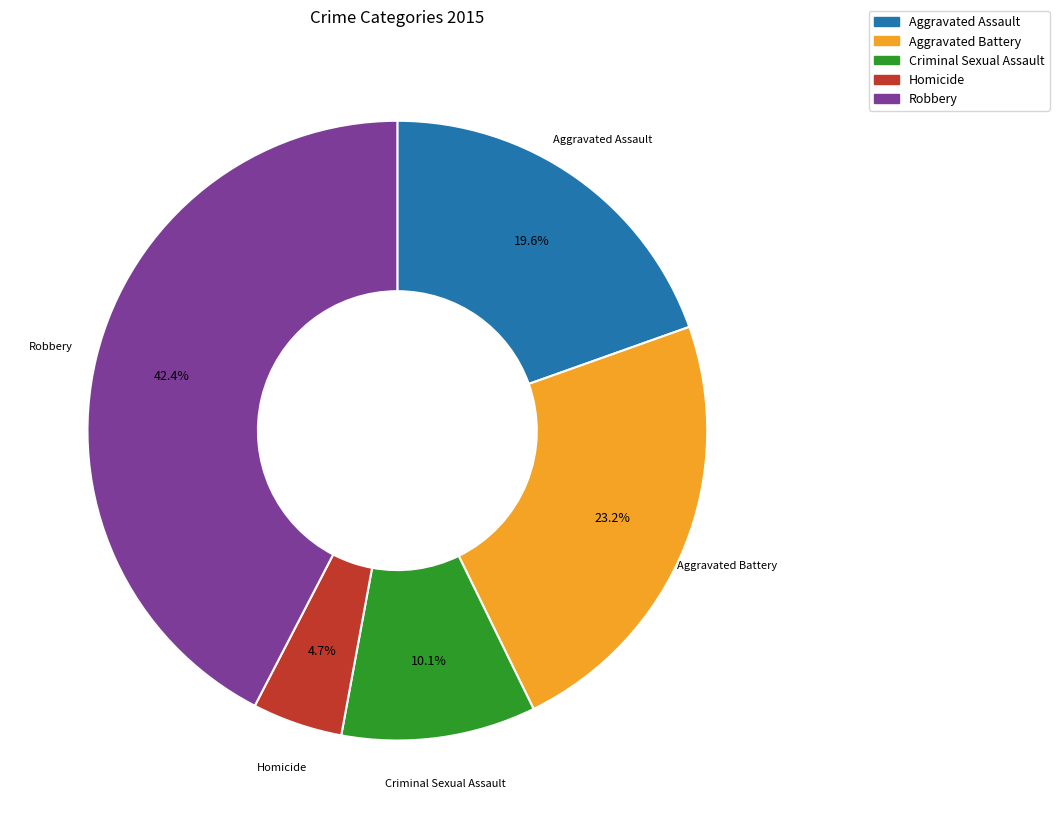

True or false: Aggravated Assault accounts for 20% of the total.

True